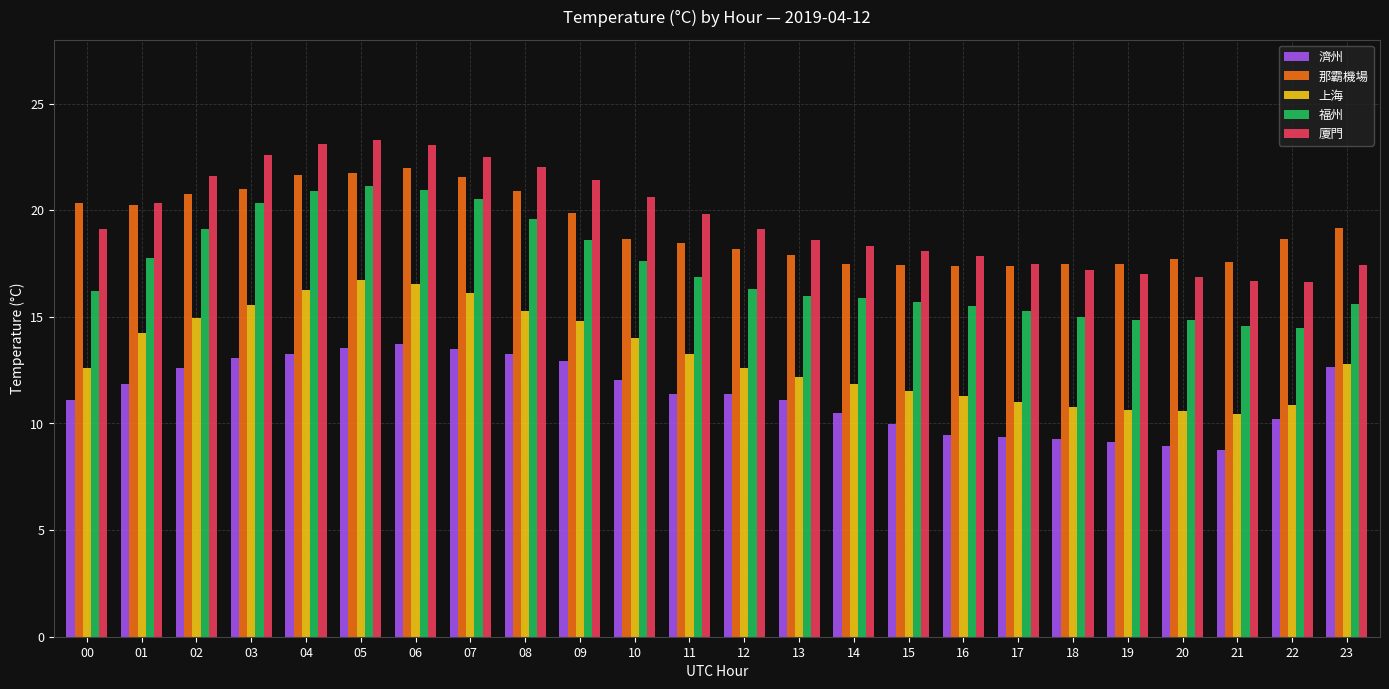

What is the sum of all 濟州 values?

273.0